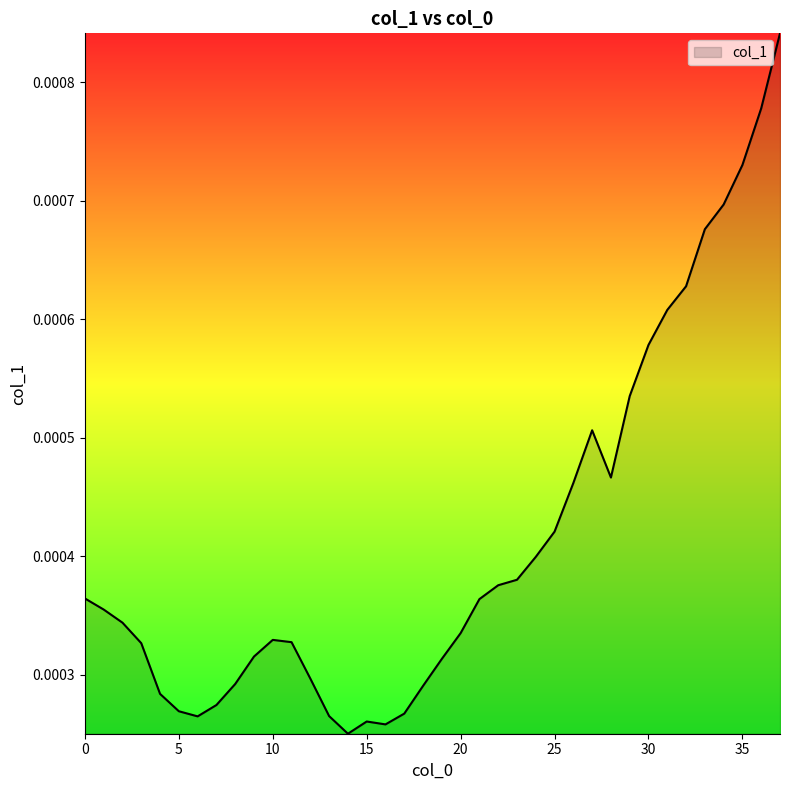

How many values are between 0 and 1?

38